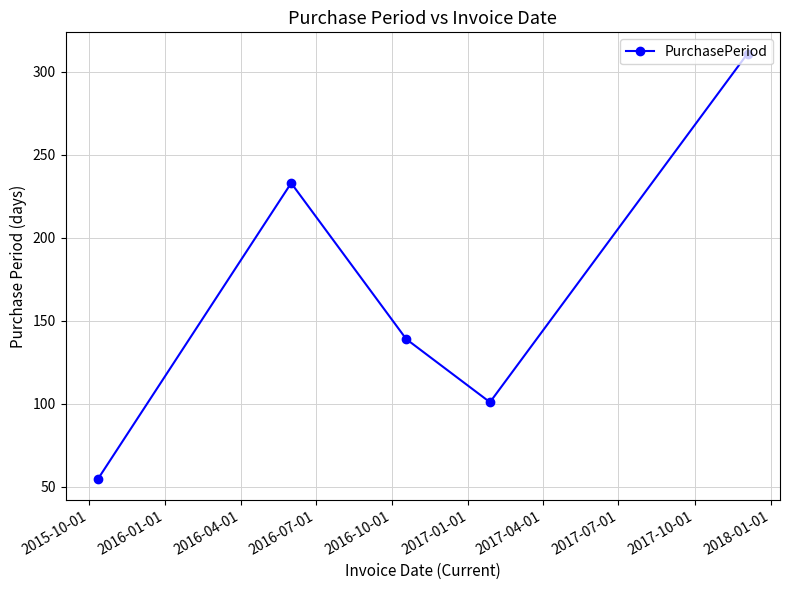

True or false: there are more than 1 points higher than both neighbors.

False